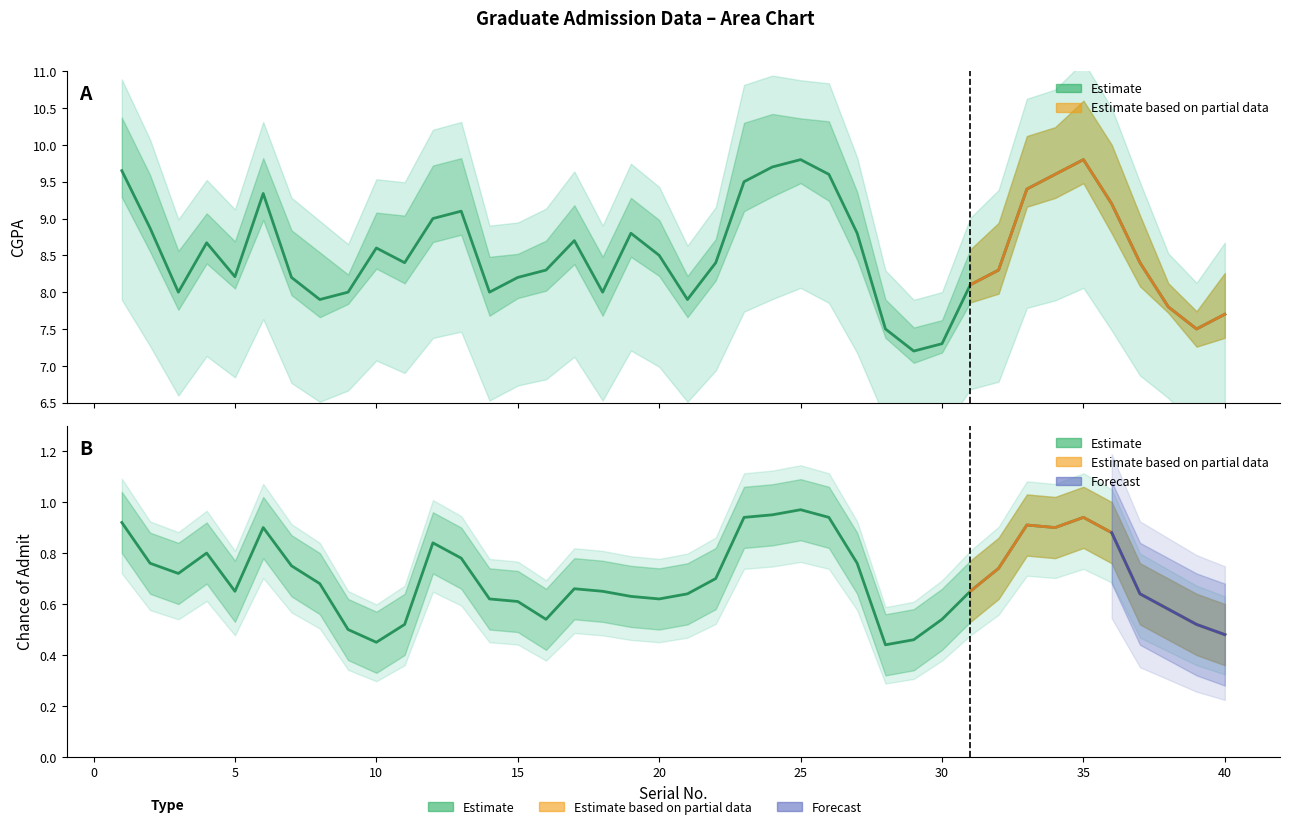

What is the highest value of the Chance of Admit series?

1.0